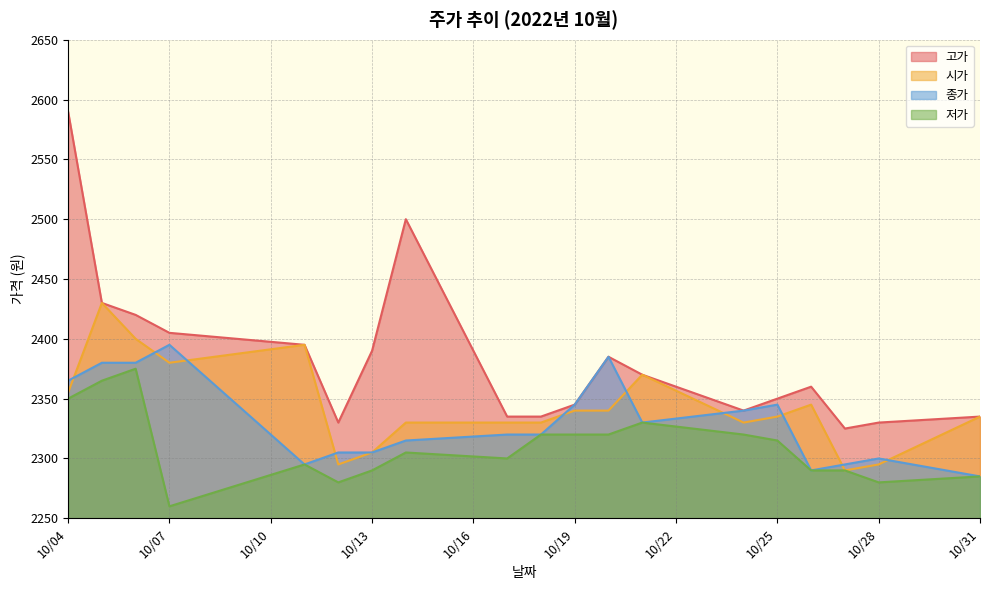

What value does the 저가 series have at 10/31, to the nearest 5?

2285